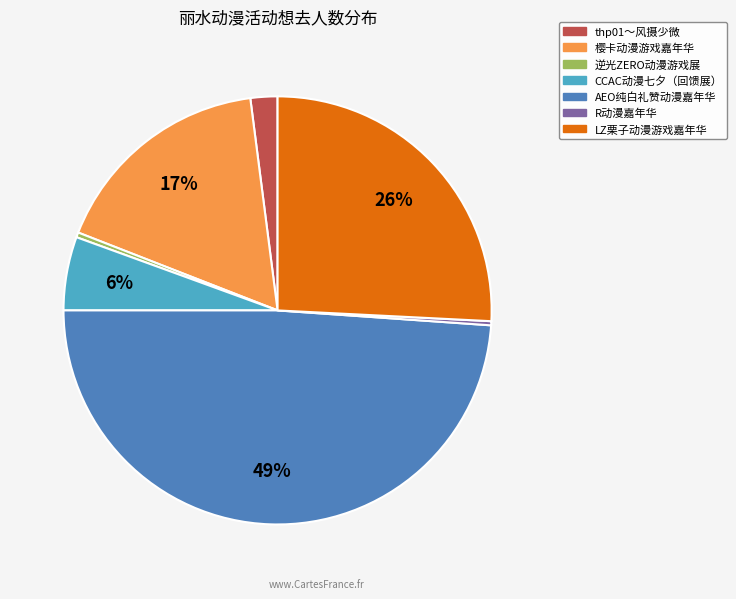

Is the sum of AEO纯白礼赞动漫嘉年华 and 樱卡动漫游戏嘉年华 greater than half?

Yes